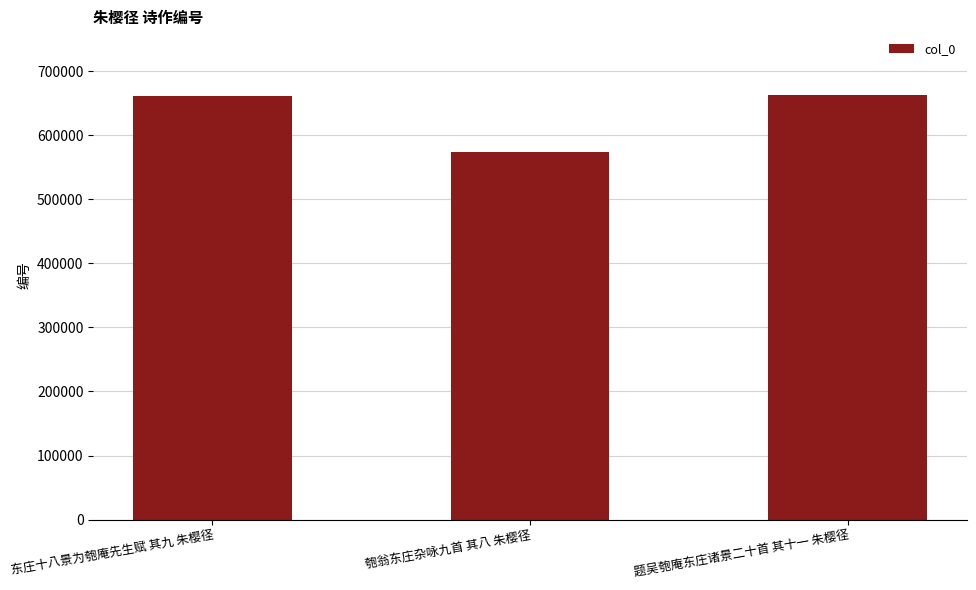

Where is the data nearest to the value 618376?

东庄十八景为匏庵先生赋 其九 朱樱径